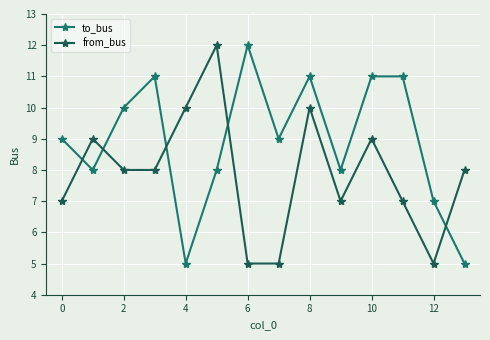

What is the greatest value displayed?

12